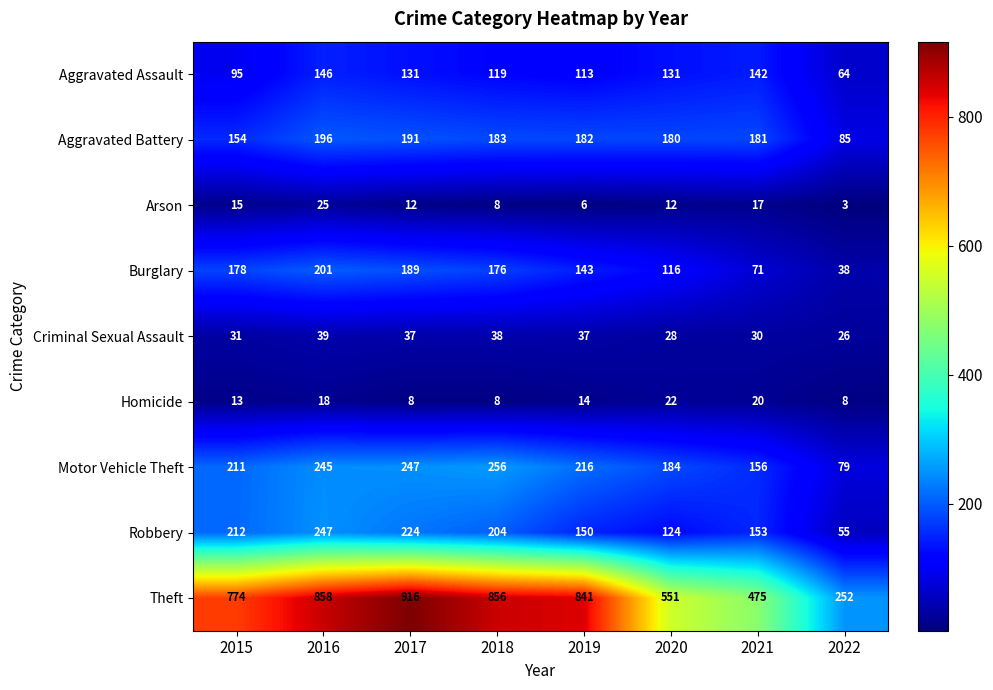

What is the maximum value shown in the chart?

916